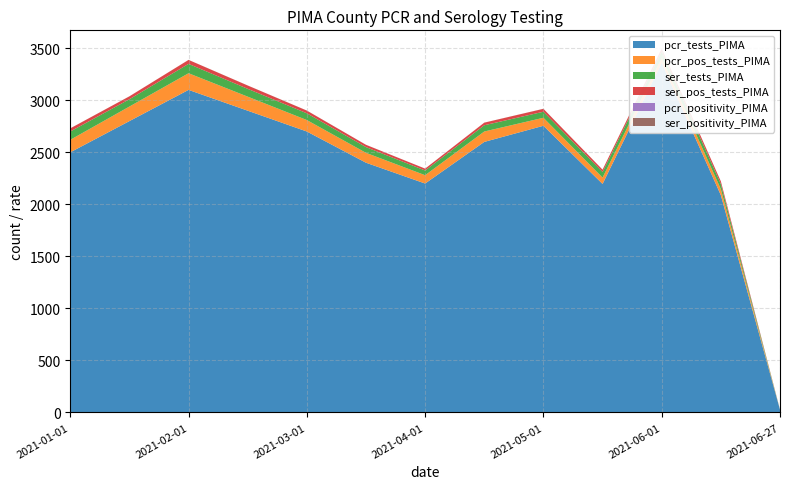

Reading left to right, transcribe all the data shown in this chart.

pcr_tests_PIMA: 2500.0	2800.0	3100.0	2900.0	2700.0	2400.0	2200.0	2600.0	2755.0	2196.0	3360.0	2088.0	26.0
pcr_pos_tests_PIMA: 120.0	140.0	160.0	135.0	110.0	95.0	80.0	100.0	77.0	61.0	46.0	58.0	1.0
ser_tests_PIMA: 80.0	70.0	90.0	75.0	65.0	55.0	45.0	60.0	58.0	54.0	64.0	49.0	0.0
ser_pos_tests_PIMA: 30.0	28.0	38.0	32.0	26.0	22.0	18.0	25.0	28.0	22.0	27.0	26.0	0.0
pcr_positivity_PIMA: 0.0	0.1	0.1	0.0	0.0	0.0	0.0	0.0	0.0	0.0	0.0	0.0	0.0
ser_positivity_PIMA: 0.4	0.4	0.4	0.4	0.4	0.4	0.4	0.4	0.5	0.4	0.4	0.5	0.3